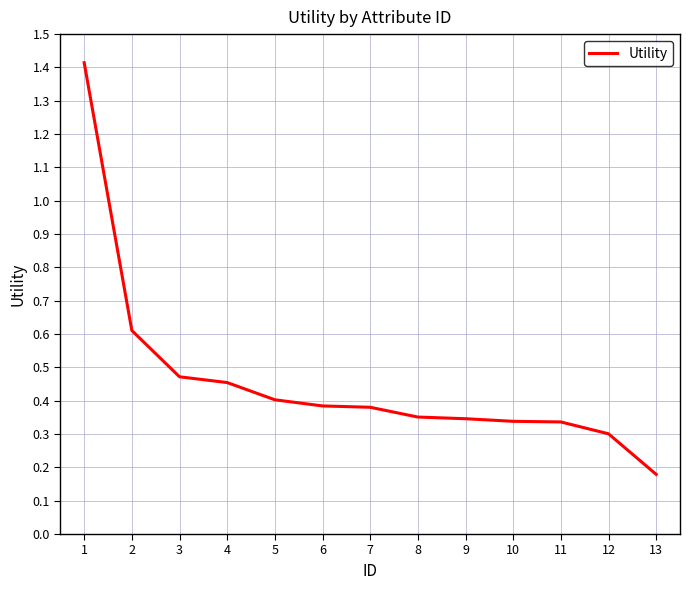

Between 5 and 12, which is larger?

5